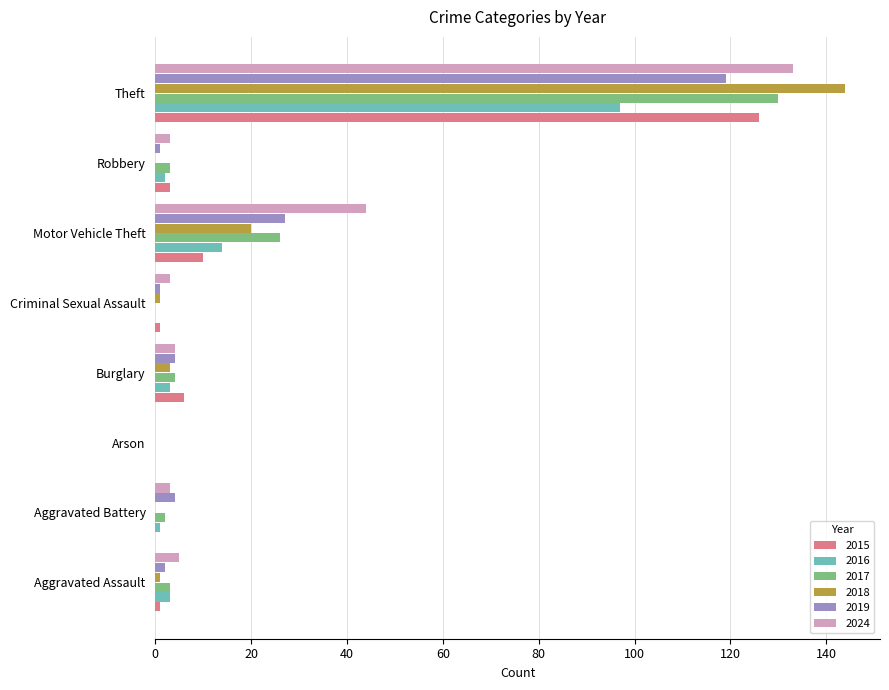

What are all the series names shown in the legend?

2015, 2016, 2017, 2018, 2019, 2024